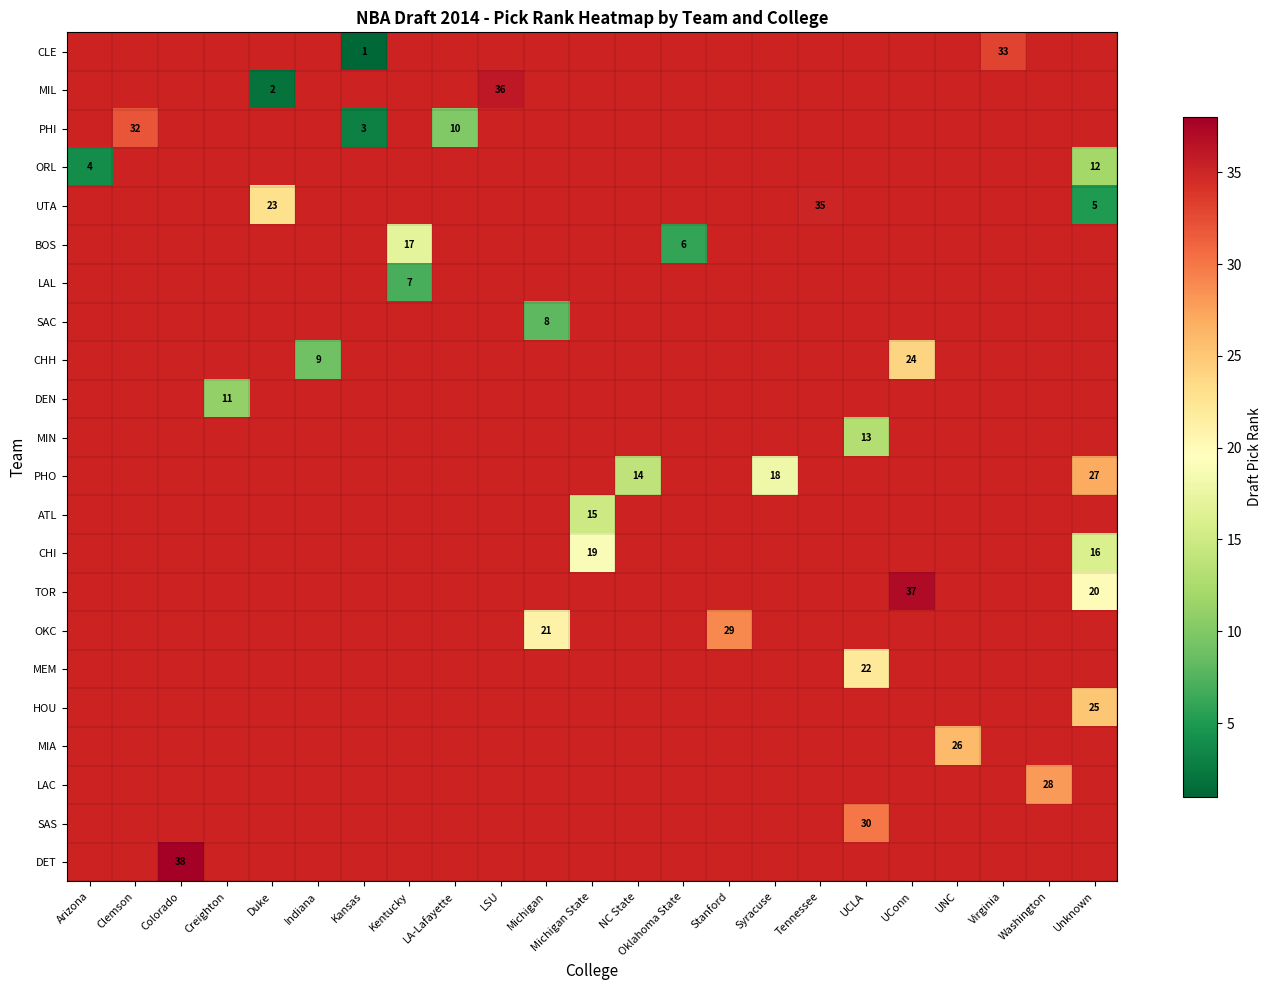

What value does the row_2 series have at Clemson?

32.0